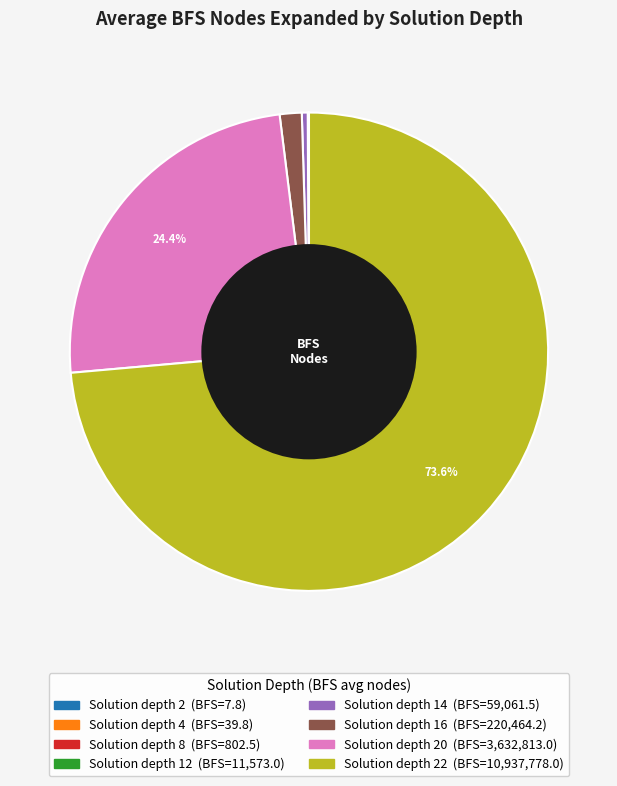

Is there any slice that represents more than half of the pie?

Yes